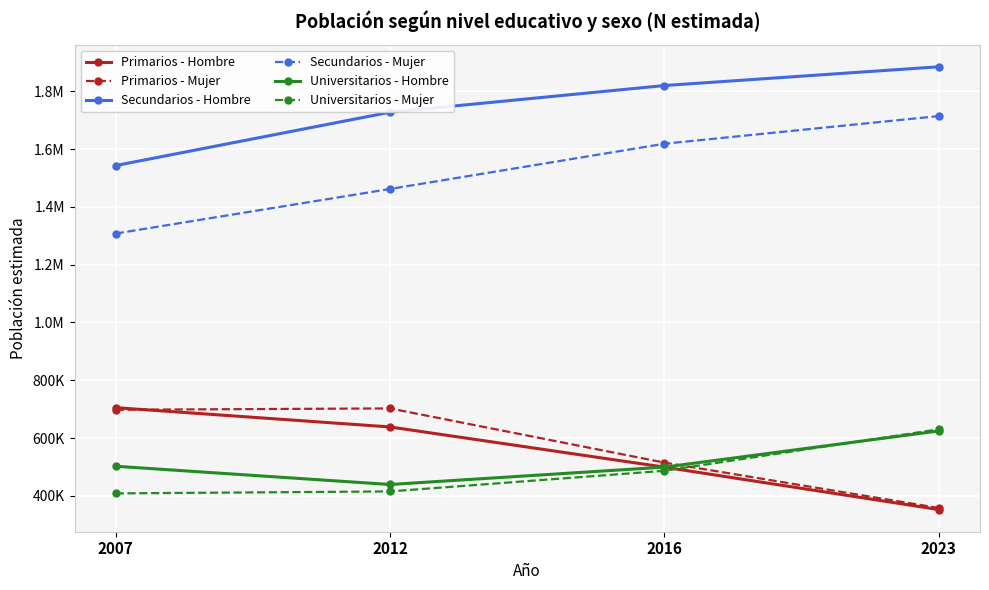

What is the value of the Universitarios - Mujer point at the 3rd from the left?

486978